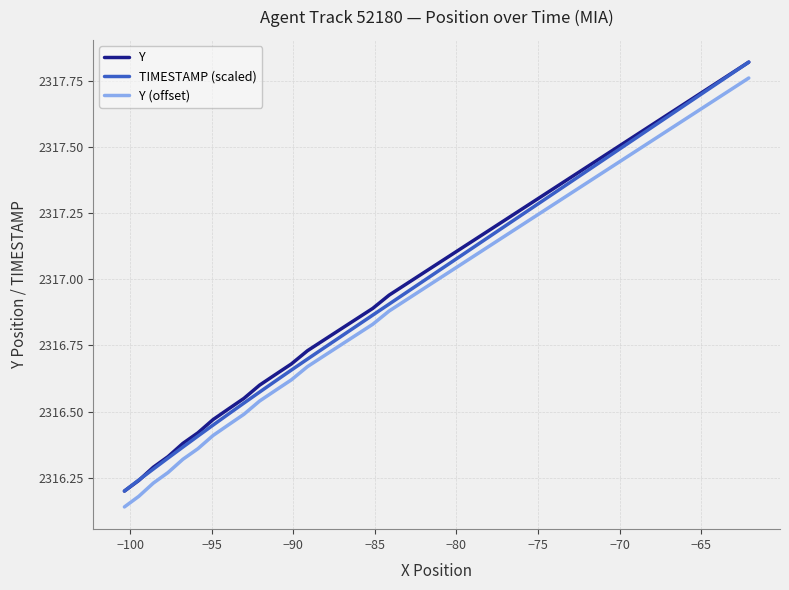

True or false: Y and Y (offset) intersect in this chart.

False